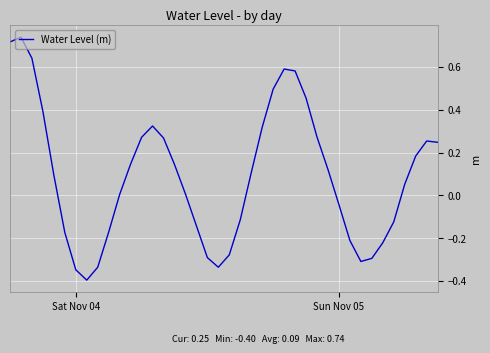

What is the minimum value shown in the chart?

-0.4